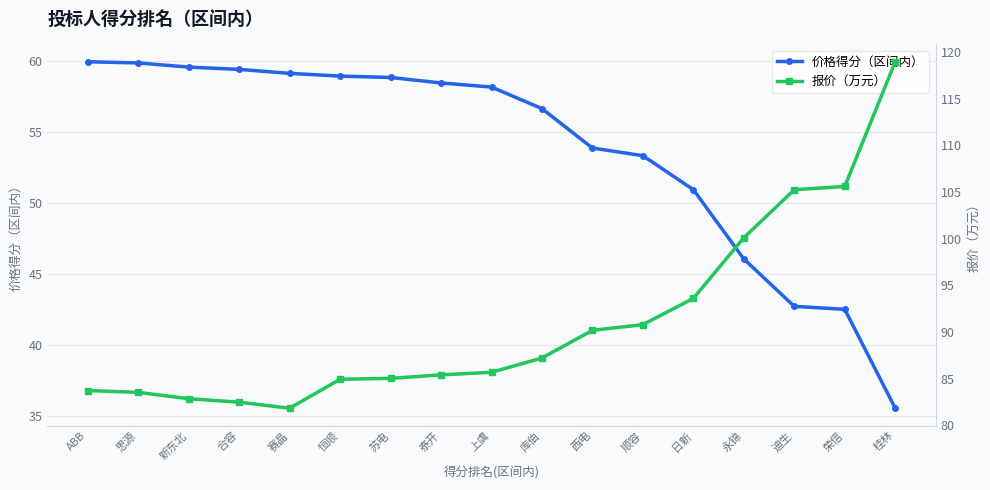

True or false: 价格得分（区间内） has more than 0 interior local peaks.

False